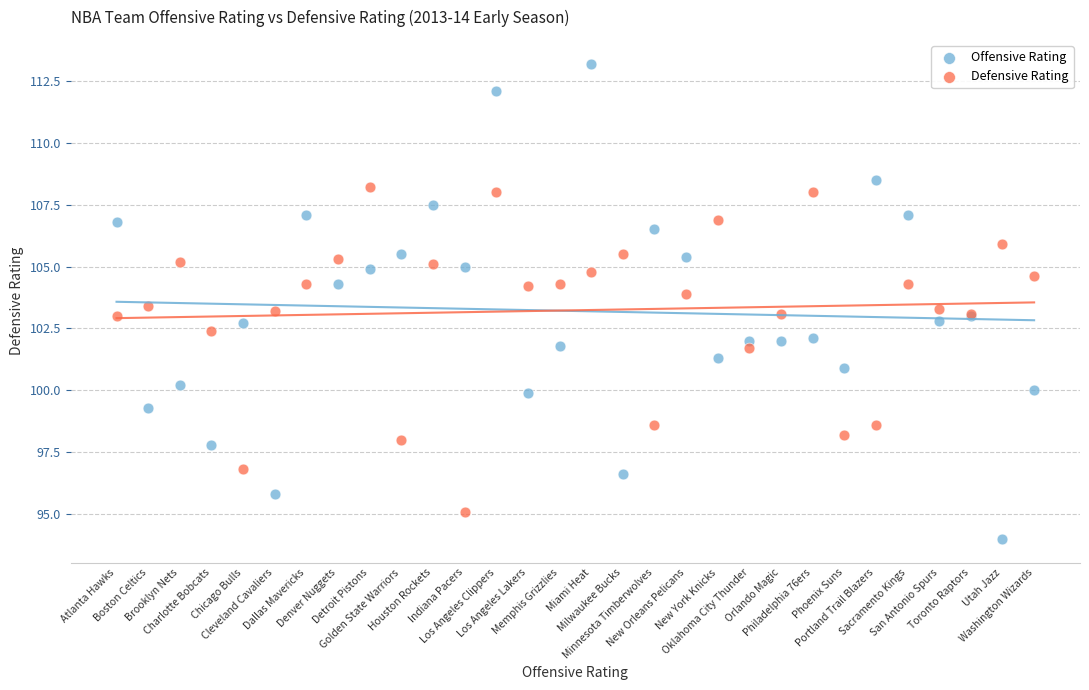

Which series has the widest spread of Y values?

Offensive Rating